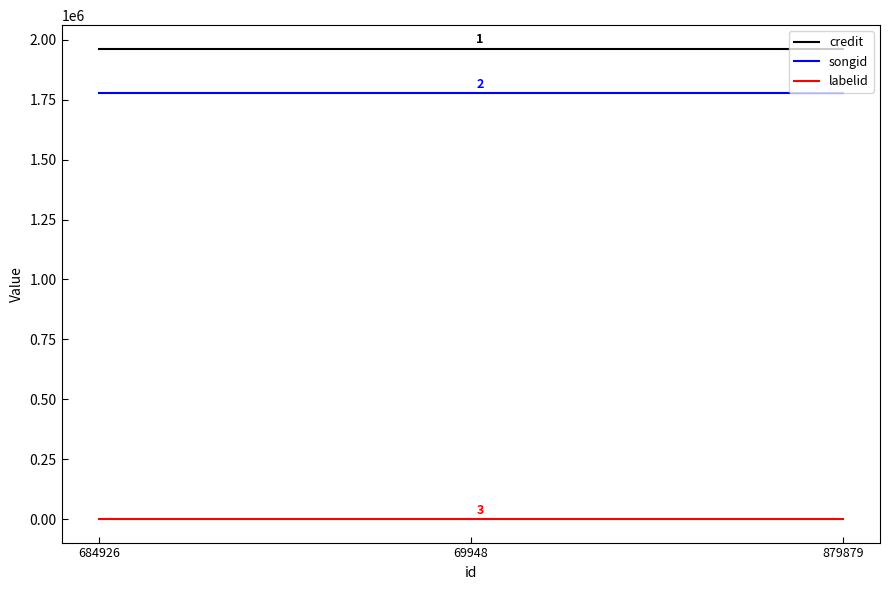

What is the sum of all songid values?

5329845